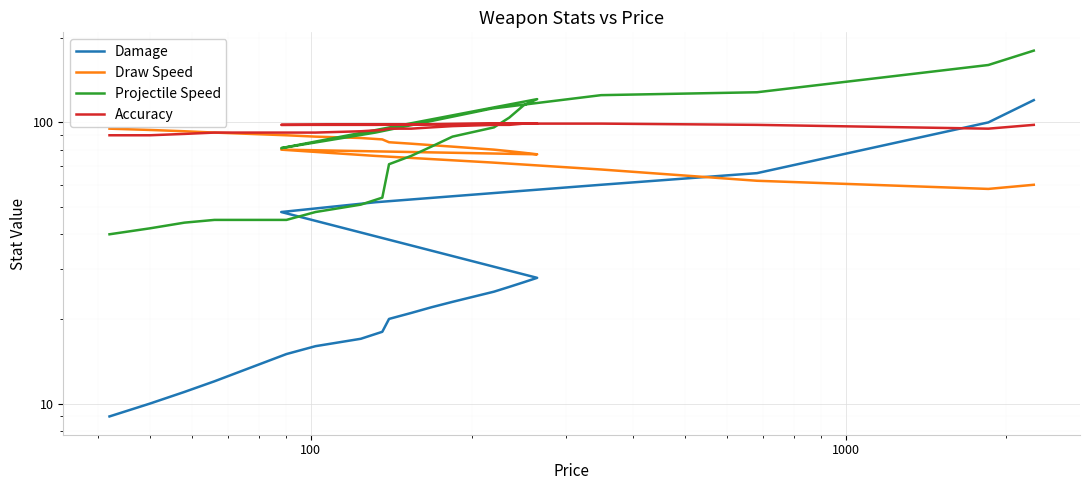

How many times do Damage and Accuracy cross each other?

1